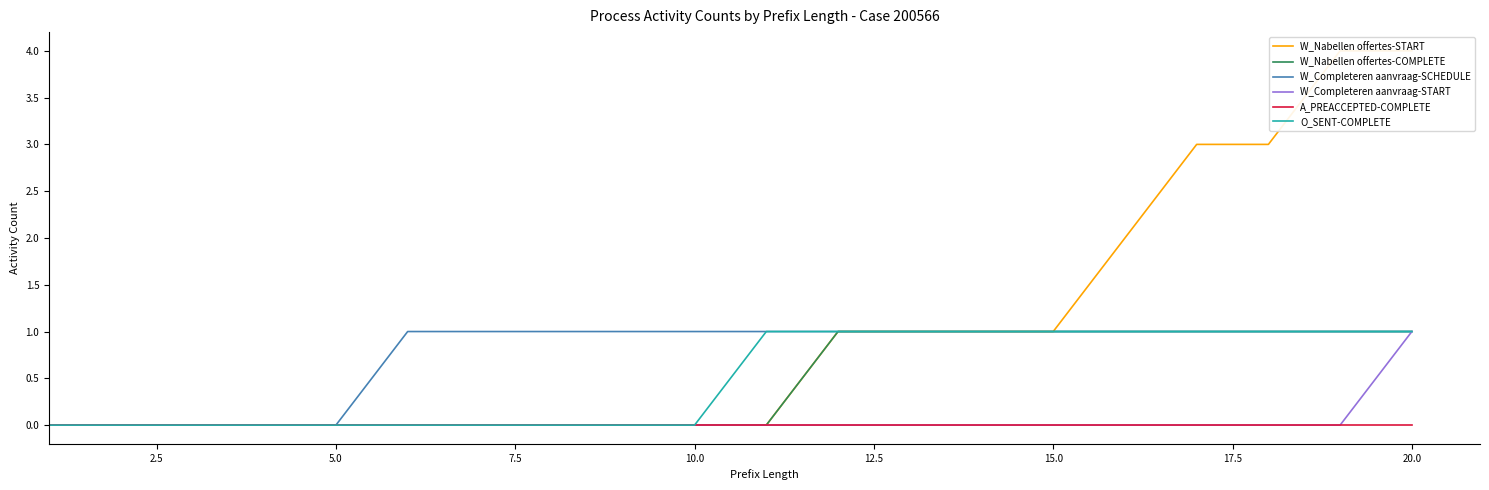

Reading left to right, transcribe all the data shown in this chart.

W_Nabellen offertes-START: 0	0	0	0	0	0	0	0	0	0	0	1	1	1	1	2	3	3	4	4
W_Nabellen offertes-COMPLETE: 0	0	0	0	0	0	0	0	0	0	0	1	1	1	1	1	1	1	1	1
W_Completeren aanvraag-SCHEDULE: 0	0	0	0	0	1	1	1	1	1	1	1	1	1	1	1	1	1	1	1
W_Completeren aanvraag-START: 0	0	0	0	0	0	0	0	0	0	0	0	0	0	0	0	0	0	0	1
A_PREACCEPTED-COMPLETE: 0	0	0	0	0	0	0	0	0	0	0	0	0	0	0	0	0	0	0	0
O_SENT-COMPLETE: 0	0	0	0	0	0	0	0	0	0	1	1	1	1	1	1	1	1	1	1